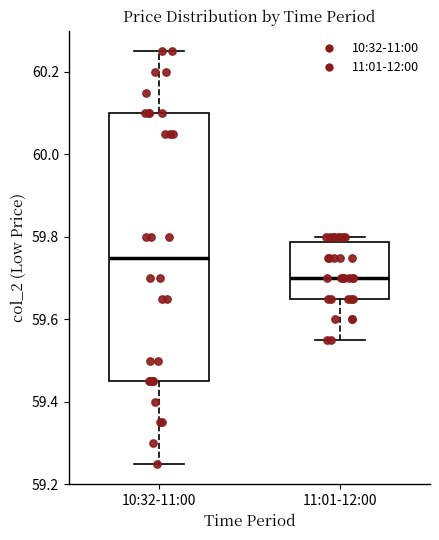

Which box is the tallest, from its lower edge to its upper edge?

10:32-11:00